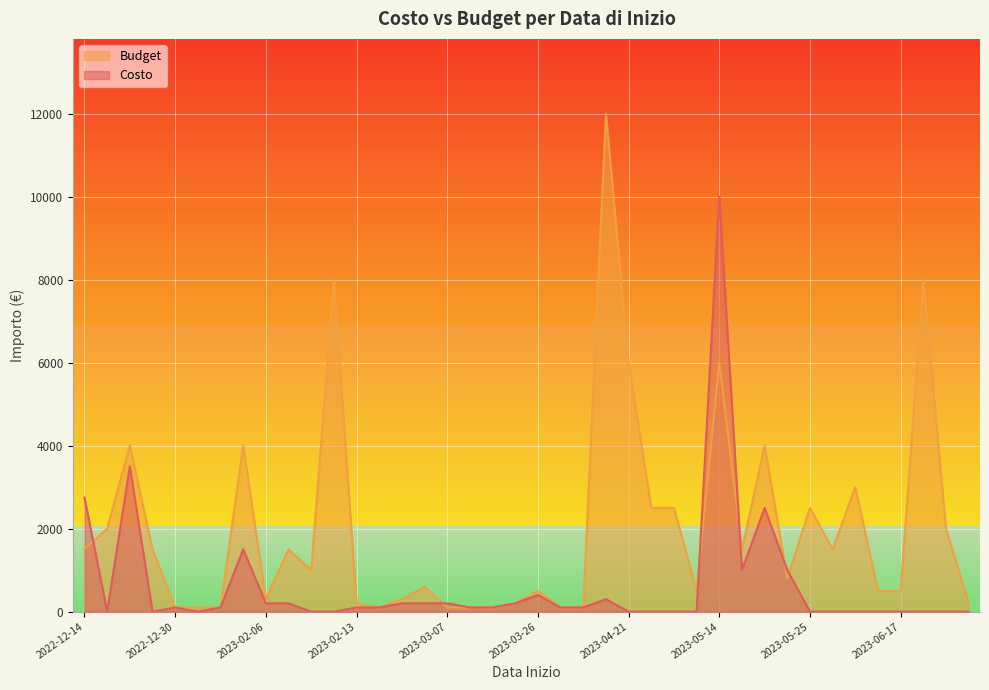

What is the maximum value shown in the chart?

12000